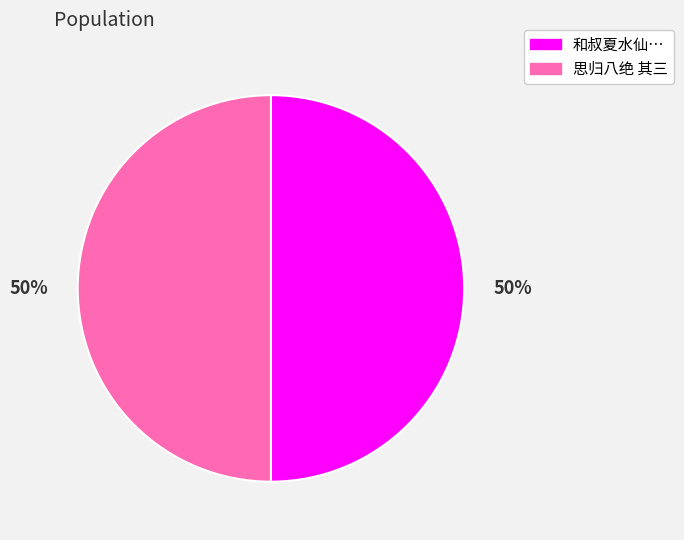

To the nearest percent, what percentage of the pie is 思归八绝 其三?

50%